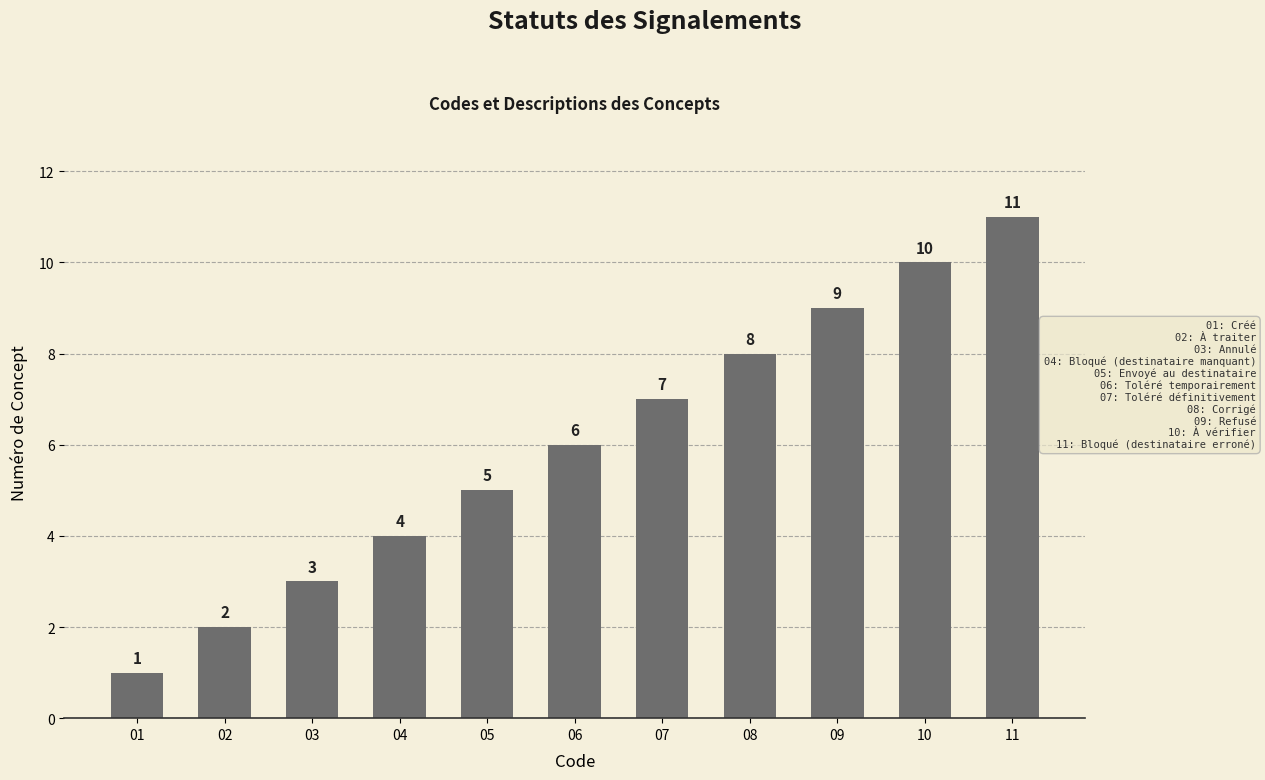

How many values are between 3 and 9?

7